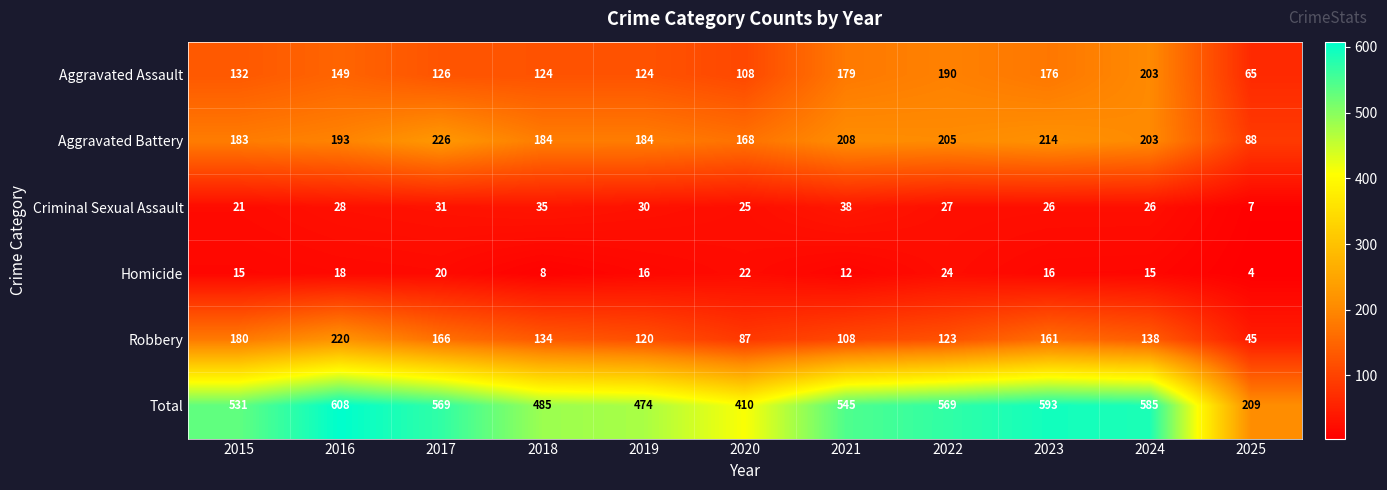

Which series has the widest spread of values?

Total